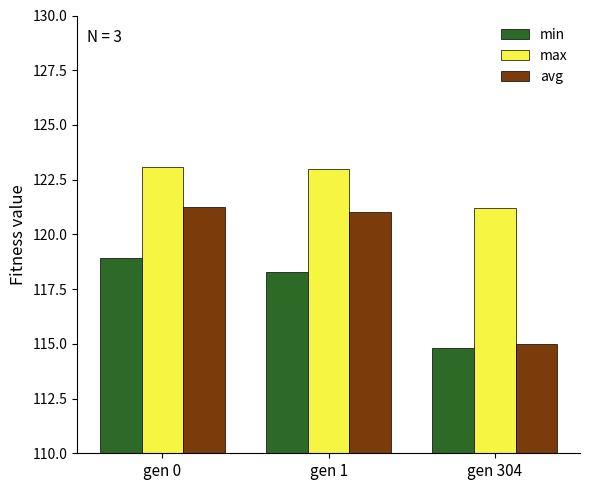

The value of min at gen 0 is 185.5. True or false?

False